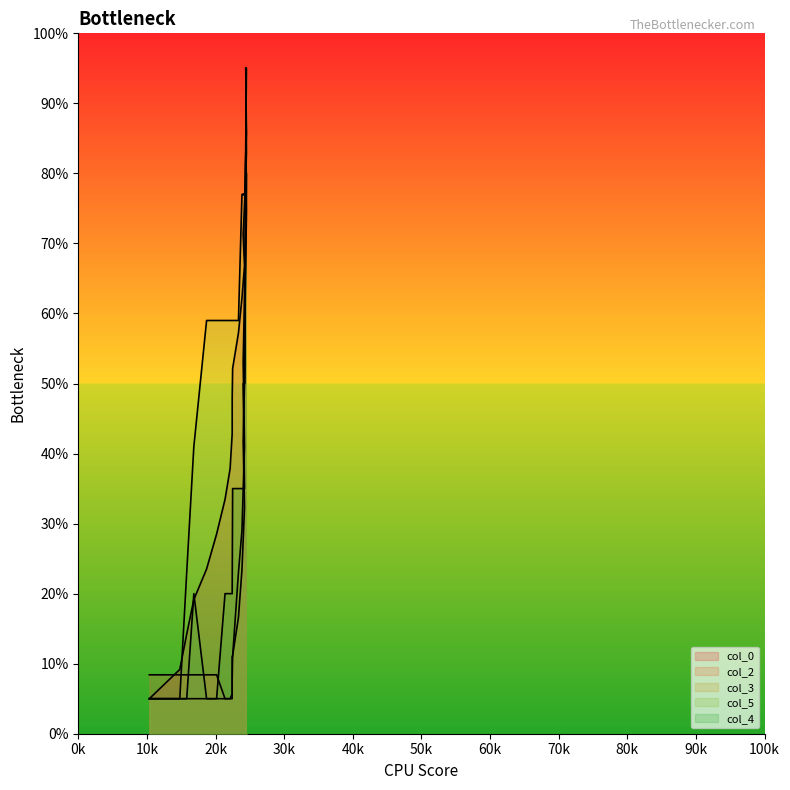

Reading right to left, extract all data points from this chart.

col_0: 95.0	90.7	85.7	80.8	76.3	71.3	66.8	62.2	57.2	52.1	47.9	42.8	37.8	33.5	28.5	23.5	19.2	14.2	9.2	5.0
col_2: 95.0	84.8	74.5	63.0	52.0	41.8	32.3	23.4	16.6	11.1	7.7	5.7	5.0	5.0	8.4	8.4	8.4	8.4	8.4	8.4
col_3: 95.0	89.0	83.0	77.0	65.0	53.0	41.0	29.0	23.0	11.0	11.0	5.0	5.0	5.0	5.0	5.0	5.0	5.0	5.0	5.0
col_5: 95.0	95.0	95.0	77.0	77.0	77.0	77.0	77.0	59.0	59.0	59.0	59.0	59.0	59.0	59.0	59.0	41.0	23.0	5.0	5.0
col_4: 95.0	80.0	80.0	65.0	50.0	50.0	35.0	35.0	35.0	35.0	20.0	20.0	20.0	20.0	5.0	5.0	20.0	5.0	5.0	5.0